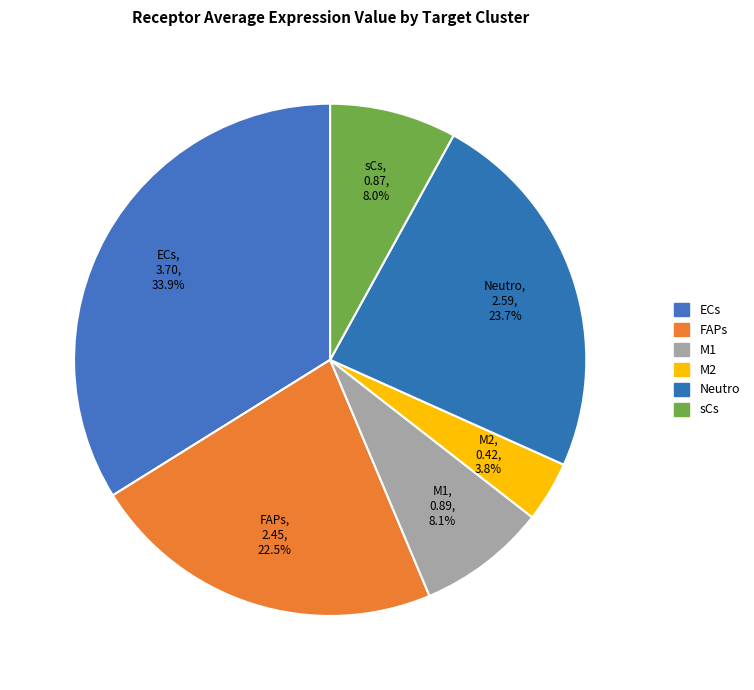

Does M2 represent more than half of the total?

No